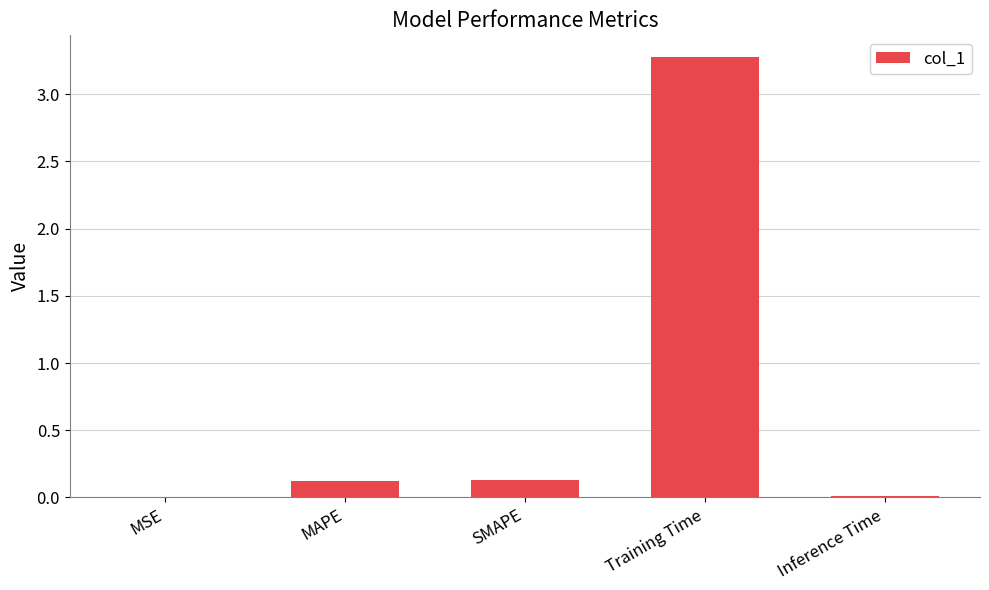

Which has a higher value, MSE or SMAPE?

SMAPE